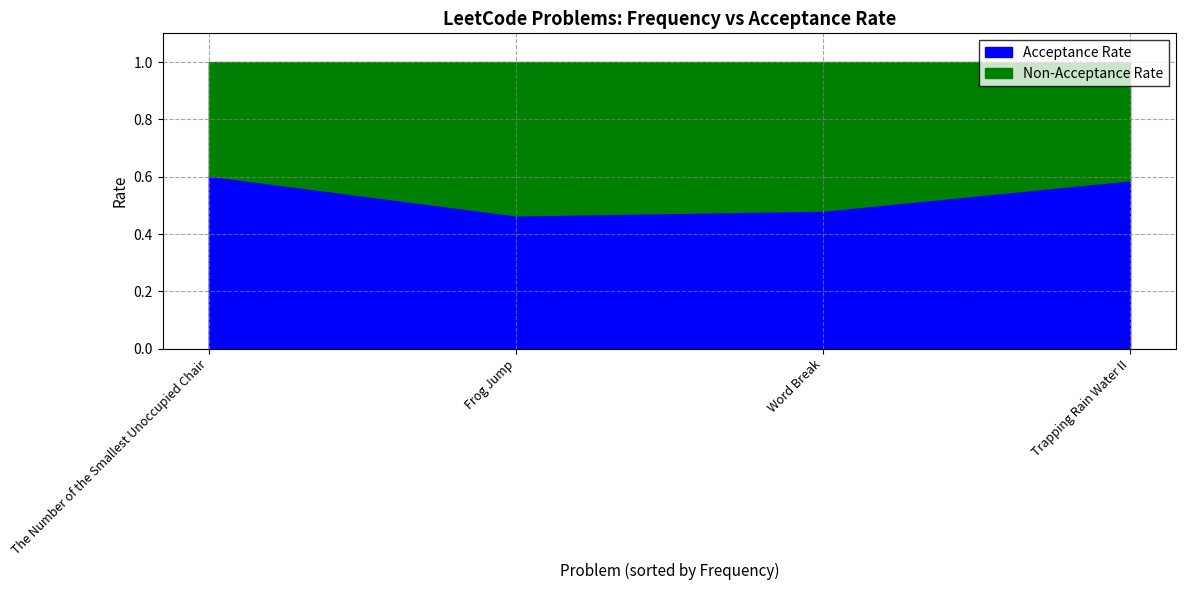

Count the number of categories in the chart.

4